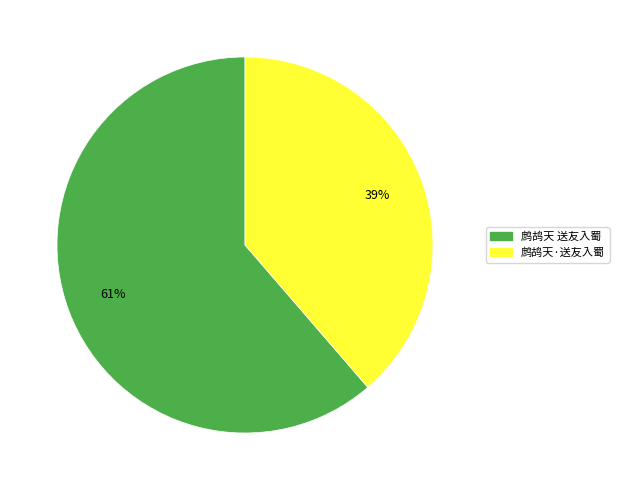

Is it true that 鹧鸪天·送友入蜀 is 39% of the pie?

True